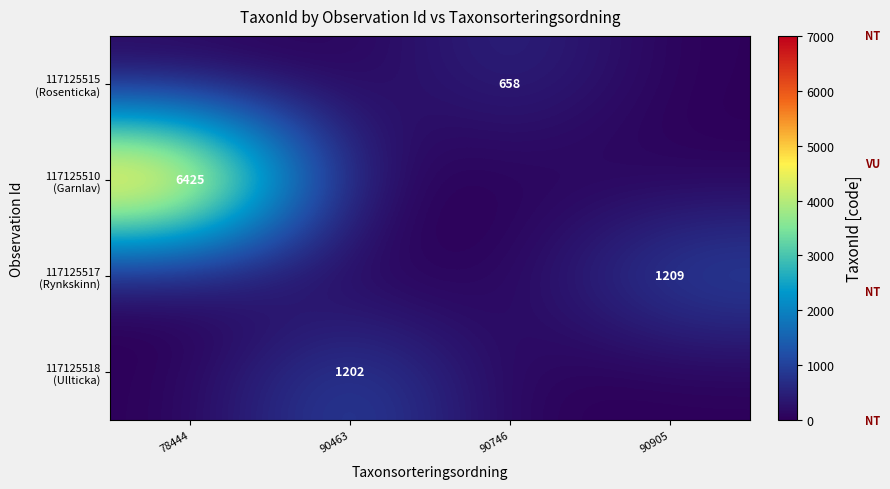

List the series in order of their peak value, lowest first.

117125515 (Rosenticka), 117125518 (Ullticka), 117125517 (Rynkskinn), 117125510 (Garnlav)